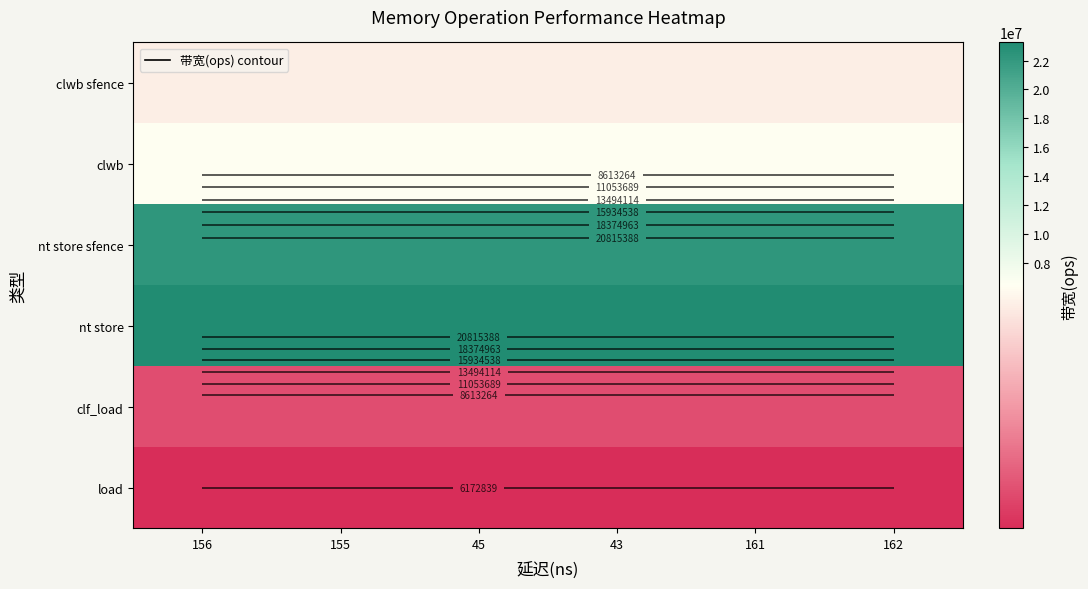

The value of nt store sfence at 45 is 12522467. True or false?

False